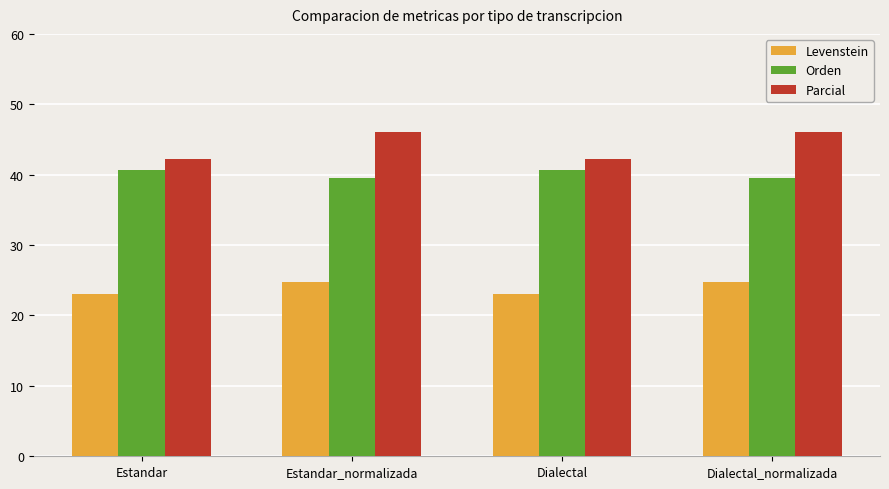

Reading left to right, transcribe all the data shown in this chart.

Levenstein: Estandar=23.0	Estandar_normalizada=24.8	Dialectal=23.0	Dialectal_normalizada=24.8
Orden: Estandar=40.7	Estandar_normalizada=39.5	Dialectal=40.7	Dialectal_normalizada=39.5
Parcial: Estandar=42.3	Estandar_normalizada=46.1	Dialectal=42.3	Dialectal_normalizada=46.1